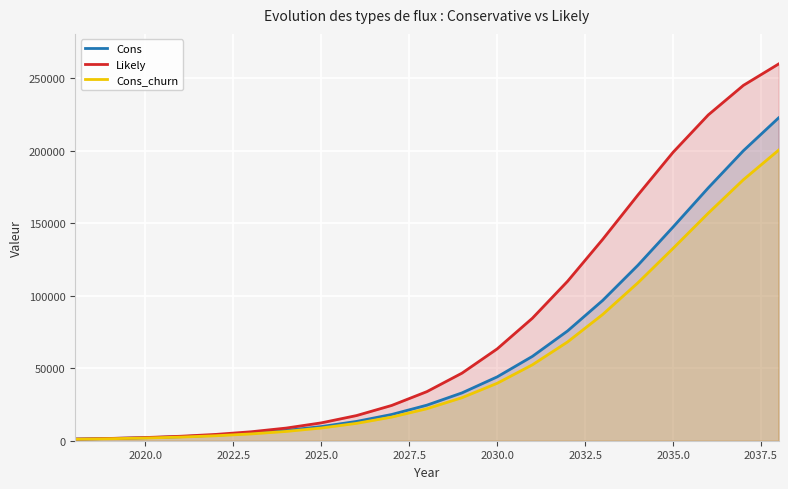

What is the total value across all series at 2020.0?

6108